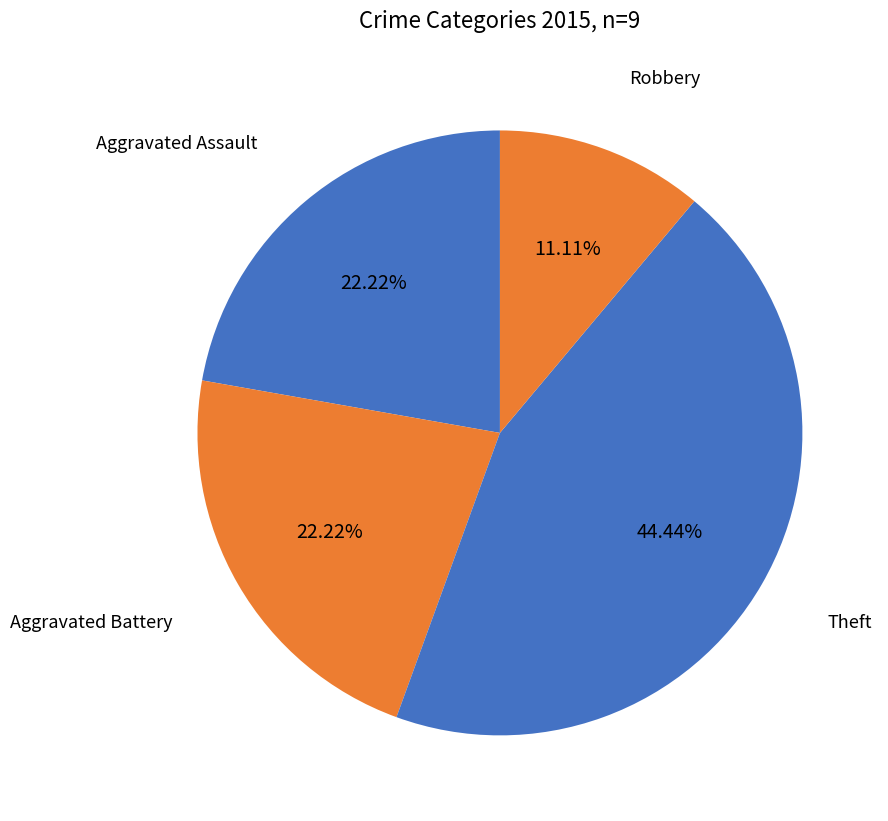

Which slice is the smallest?

Robbery